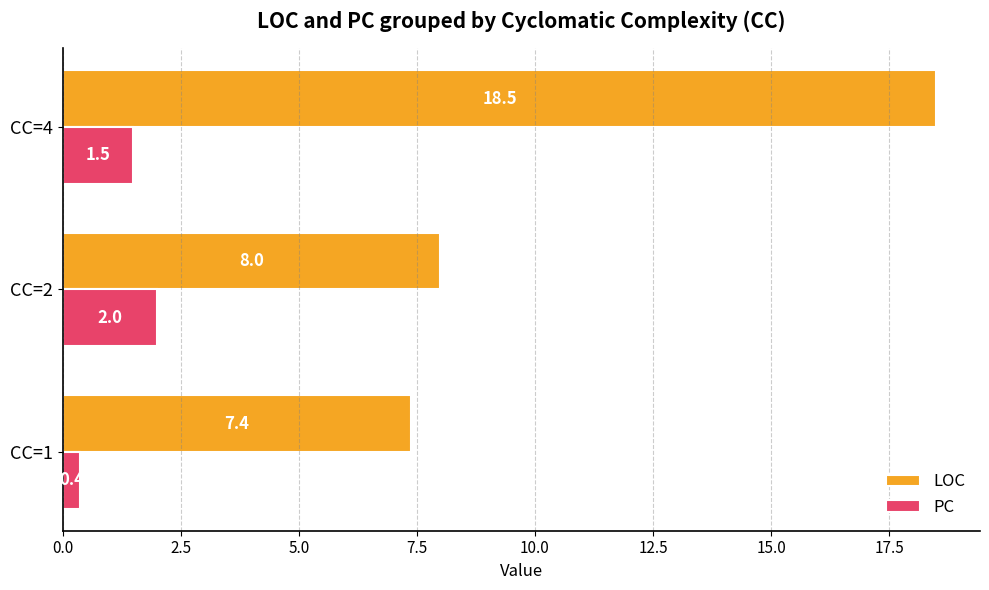

Which series has the largest range (max minus min)?

LOC